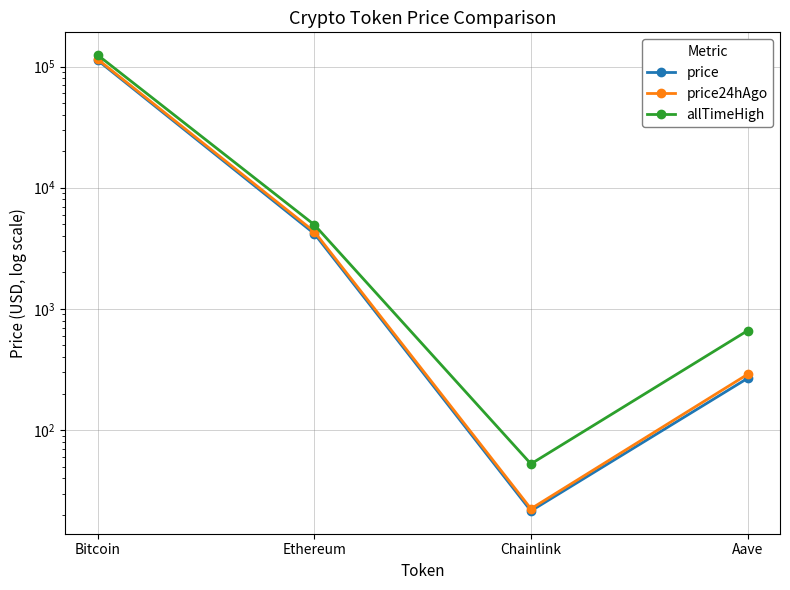

Read the allTimeHigh value at Ethereum.

4946.1